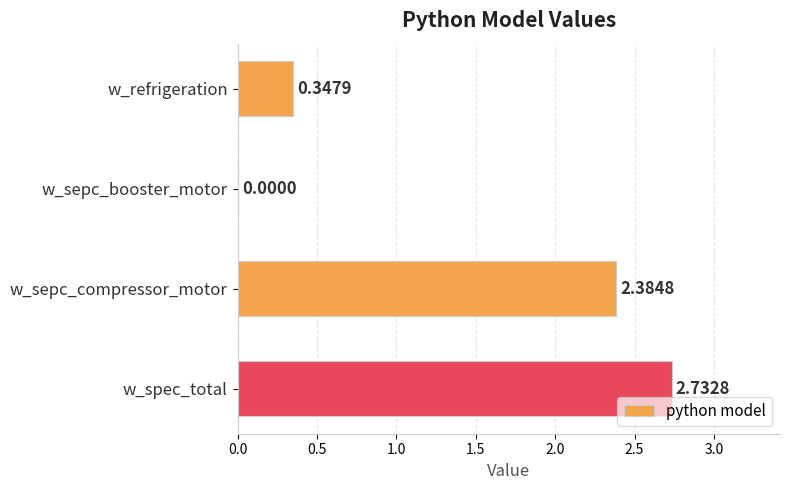

What is the change in value from w_sepc_booster_motor to w_spec_total?

+2.7